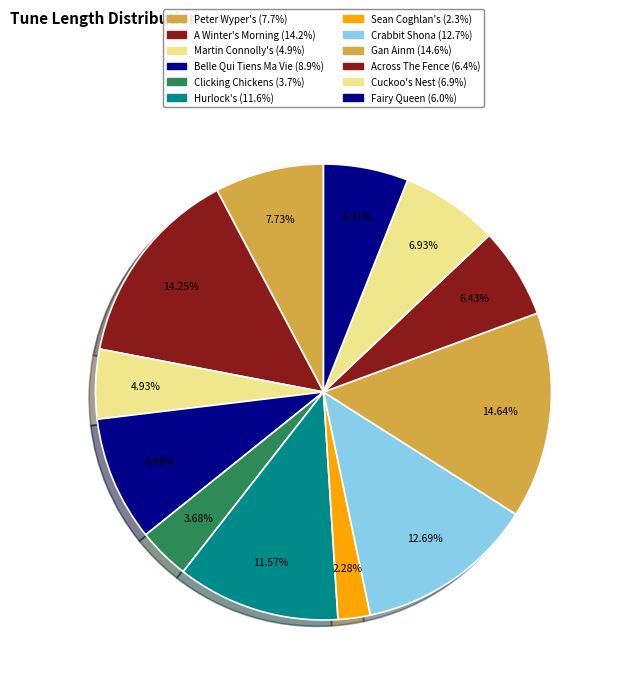

How many slices are in this pie chart?

12